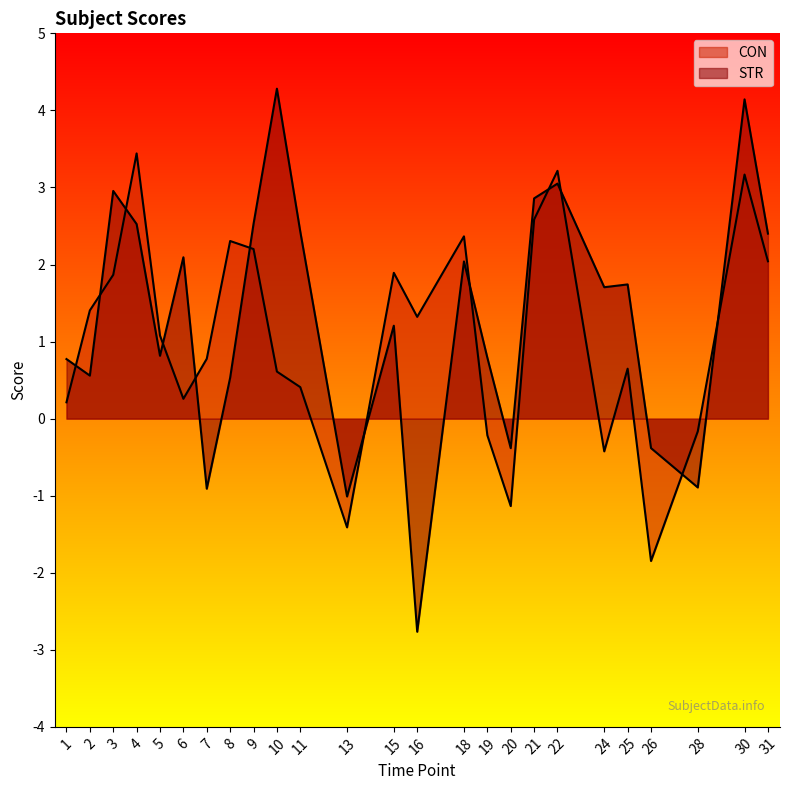

Is it true that STR equals 3.7 at 6?

False